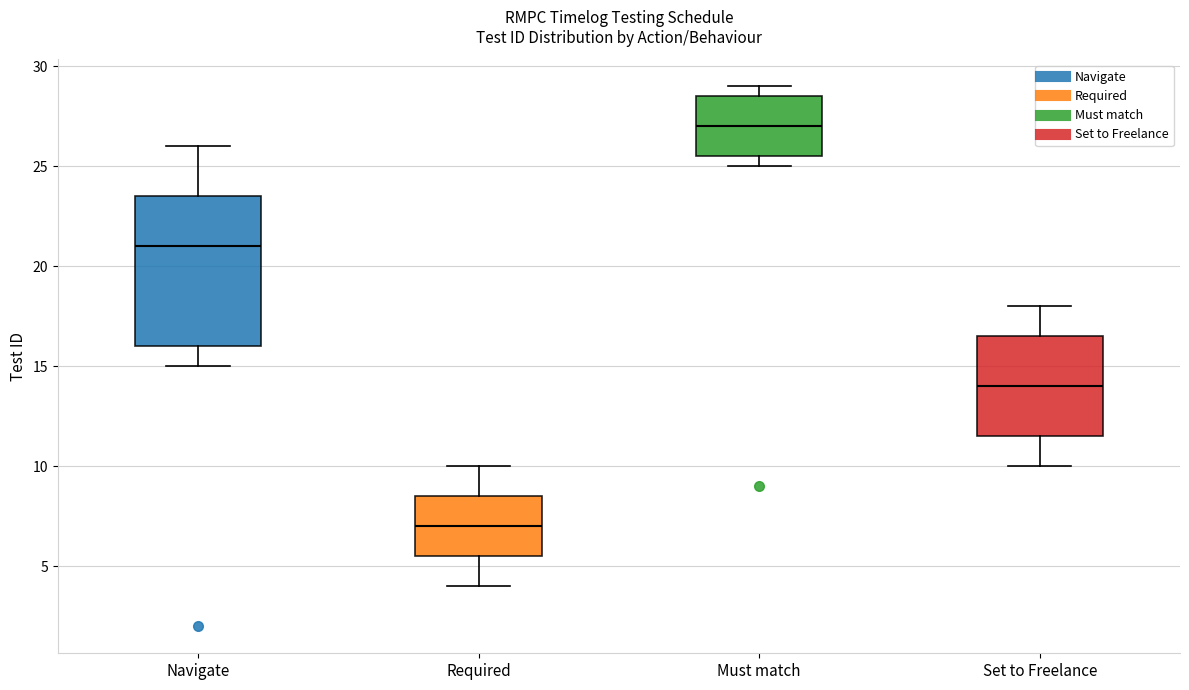

Reading left to right, transcribe this box plot: for each box, give where its median line is, the range the box spans, and where its two whiskers end, as read against the y-axis. The values are not printed on the chart, so give them approximately, as read against the axis.

Navigate: median 21.0, box 16.0 to 23.5, whiskers 15.0 to 26.0
Required: median 7.0, box 5.5 to 8.5, whiskers 4.0 to 10.0
Must match: median 27.0, box 25.5 to 28.5, whiskers 25.0 to 29.0
Set to Freelance: median 14.0, box 11.5 to 16.5, whiskers 10.0 to 18.0